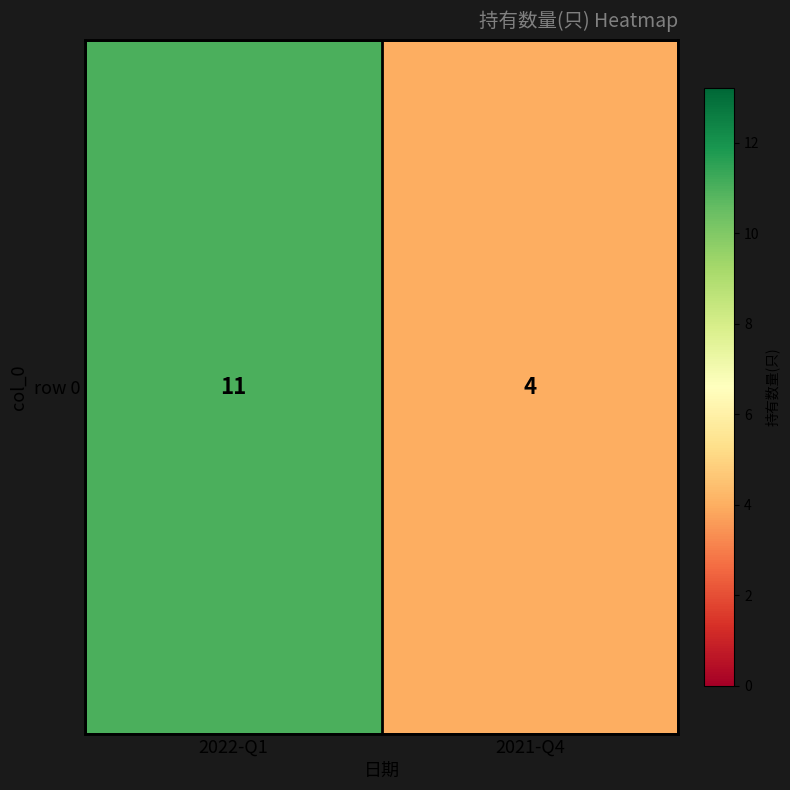

Which label corresponds to the smallest value in the chart?

2021-Q4